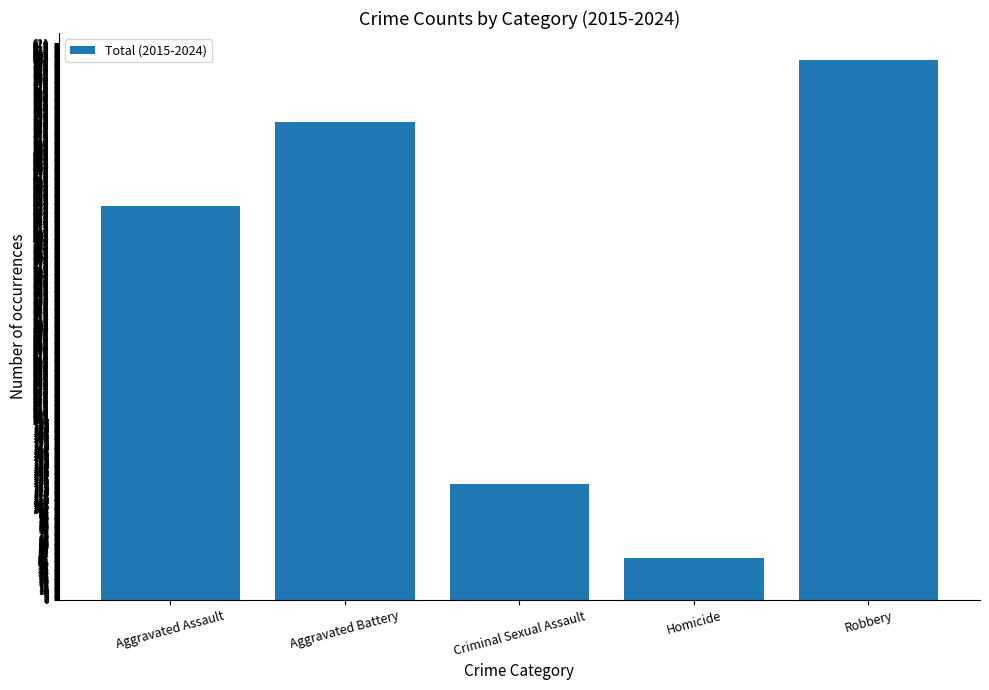

Reading left to right, list all the values displayed in this chart.

439	533	129	47	602